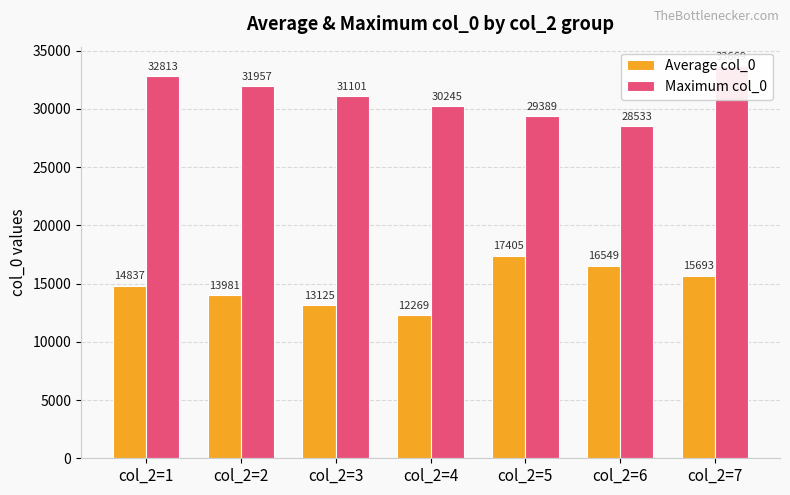

Is the value of Maximum col_0 at col_2=1 greater than the value of Average col_0 at col_2=6?

Yes